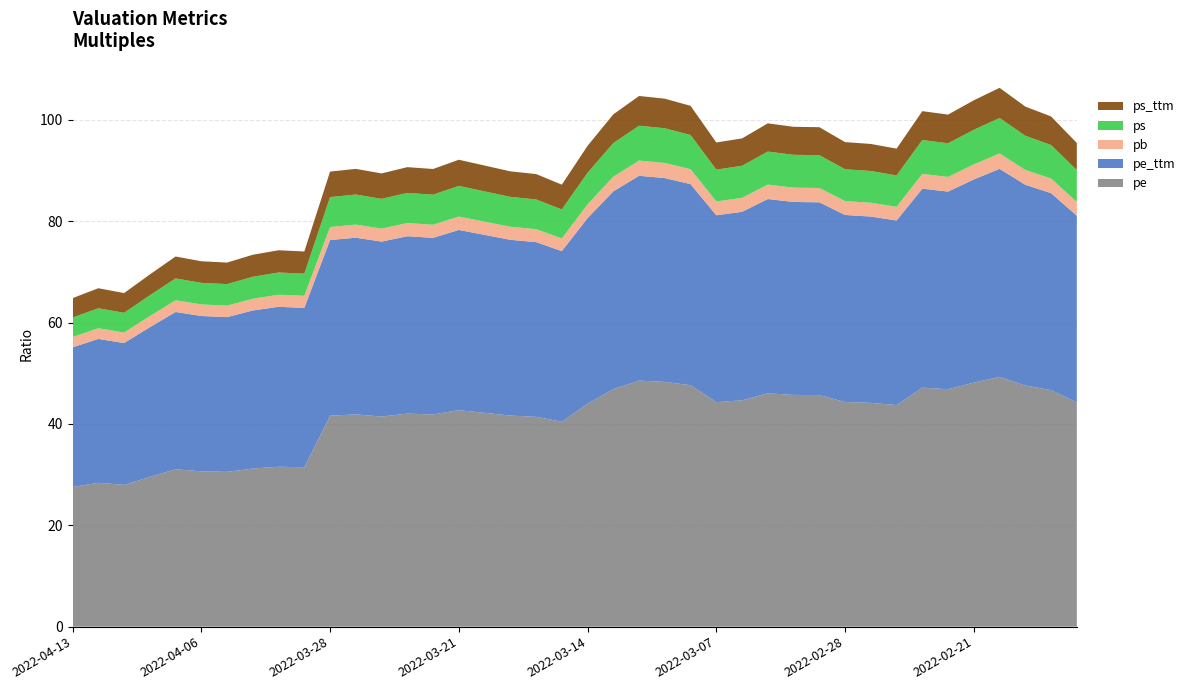

Reading right to left, list all the values displayed in this chart.

pe: 44.3	46.7	47.6	49.3	48.2	46.9	47.2	43.7	44.2	44.3	45.7	45.7	46.0	44.7	44.3	47.7	48.3	48.6	46.9	44.0	40.4	41.4	41.7	42.2	42.7	41.9	42.0	41.5	41.9	41.6	31.5	31.6	31.2	30.5	30.7	31.1	29.5	28.0	28.4	27.6
pe_ttm: 36.8	38.9	39.6	41.0	40.1	39.0	39.3	36.4	36.8	36.9	38.1	38.1	38.3	37.2	36.9	39.7	40.2	40.4	39.0	36.6	33.7	34.5	34.7	35.1	35.6	34.9	35.0	34.5	34.9	34.7	31.5	31.6	31.2	30.5	30.7	31.1	29.5	28.0	28.4	27.6
pb: 2.7	2.9	2.9	3.0	3.0	2.9	2.9	2.7	2.7	2.7	2.8	2.8	2.8	2.8	2.7	2.9	3.0	3.0	2.9	2.7	2.5	2.6	2.6	2.6	2.6	2.6	2.6	2.6	2.6	2.6	2.4	2.4	2.3	2.3	2.3	2.3	2.2	2.1	2.1	2.0
ps: 6.3	6.6	6.7	7.0	6.8	6.6	6.7	6.2	6.3	6.3	6.5	6.5	6.5	6.3	6.3	6.8	6.8	6.9	6.6	6.2	5.7	5.9	5.9	6.0	6.1	5.9	6.0	5.9	5.9	5.9	4.4	4.4	4.3	4.2	4.3	4.3	4.1	3.9	3.9	3.8
ps_ttm: 5.3	5.6	5.8	6.0	5.8	5.7	5.7	5.3	5.3	5.4	5.5	5.5	5.6	5.4	5.4	5.8	5.8	5.9	5.7	5.3	4.9	5.0	5.0	5.1	5.2	5.1	5.1	5.0	5.1	5.0	4.4	4.4	4.3	4.2	4.3	4.3	4.1	3.9	3.9	3.8